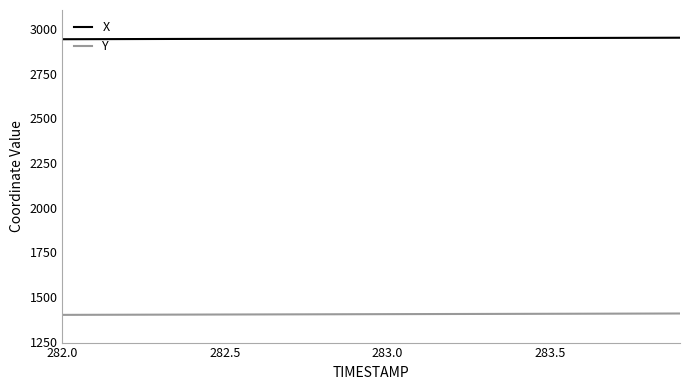

Which series has the largest total across all categories?

X